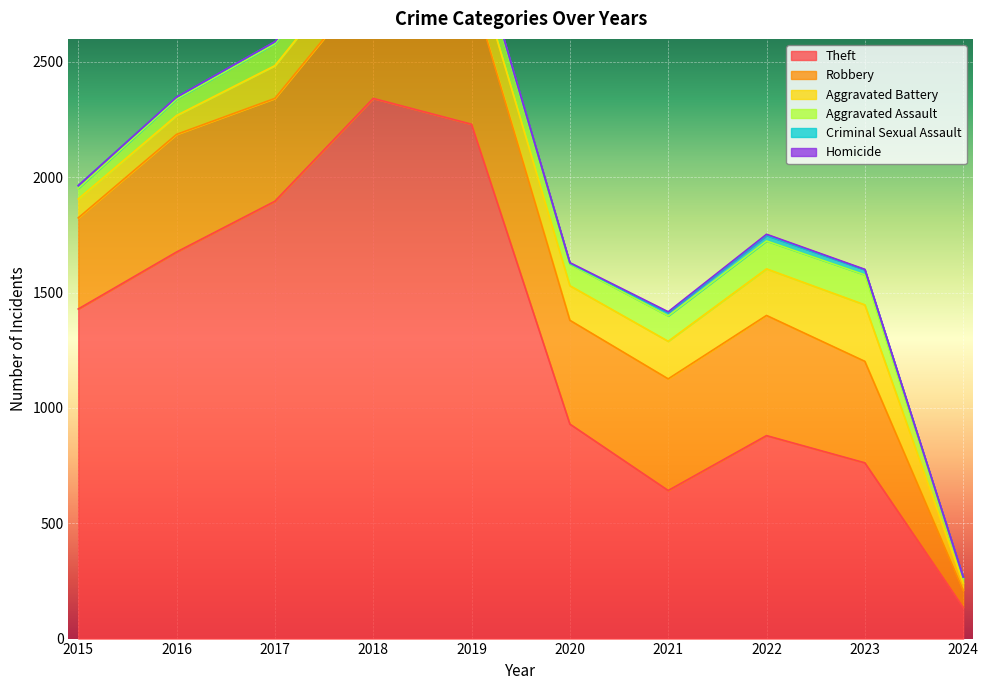

Reading left to right, transcribe all the data shown in this chart.

Theft: 2015=1429	2016=1676	2017=1896	2018=2342	2019=2230	2020=930	2021=642	2022=880	2023=762	2024=136
Robbery: 2015=395	2016=510	2017=446	2018=520	2019=591	2020=450	2021=484	2022=521	2023=440	2024=74
Aggravated Battery: 2015=82	2016=82	2017=142	2018=152	2019=148	2020=150	2021=163	2022=202	2023=245	2024=30
Aggravated Assault: 2015=46	2016=71	2017=95	2018=77	2019=98	2020=94	2021=110	2022=121	2023=130	2024=22
Criminal Sexual Assault: 2015=12	2016=8	2017=8	2018=11	2019=8	2020=3	2021=14	2022=24	2023=22	2024=4
Homicide: 2015=0	2016=1	2017=1	2018=1	2019=2	2020=3	2021=4	2022=5	2023=2	2024=1